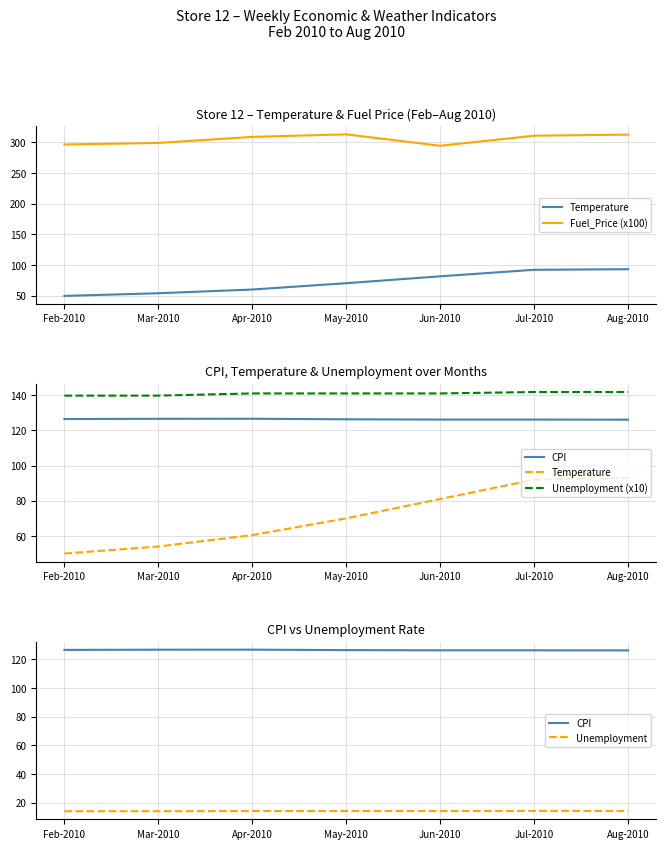

What is the label of the 5th point from the right?

Apr-2010